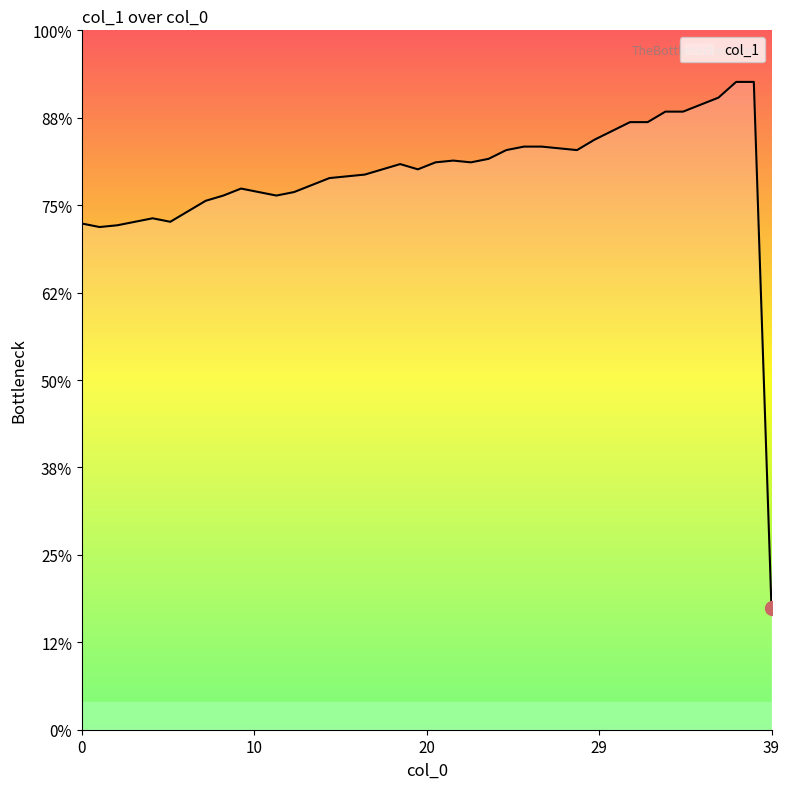

How many points are lower than both their immediate neighbors (excluding endpoints)?

6